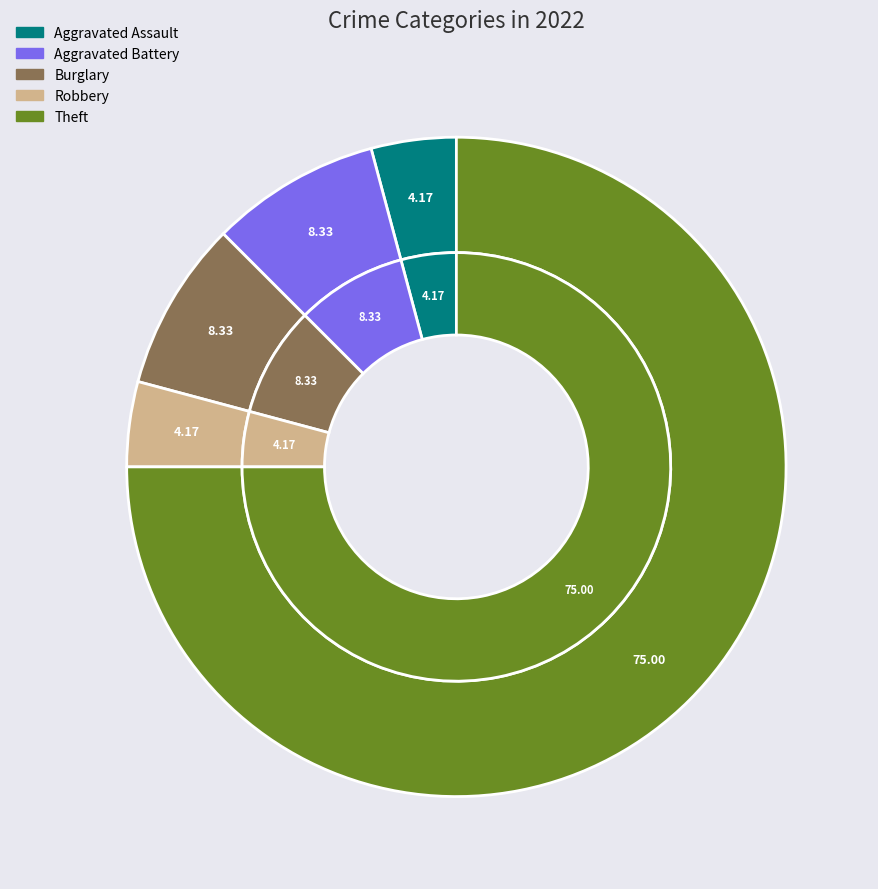

To the nearest percent, what is the difference between the Theft and Aggravated Battery slice percentages?

67%